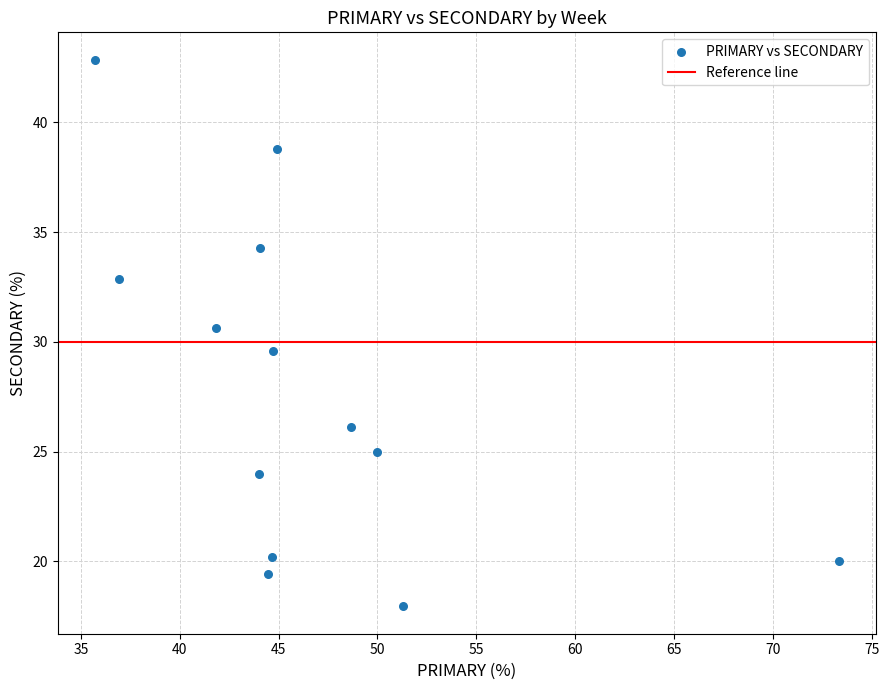

What is the range of X values (max minus min)?

37.6